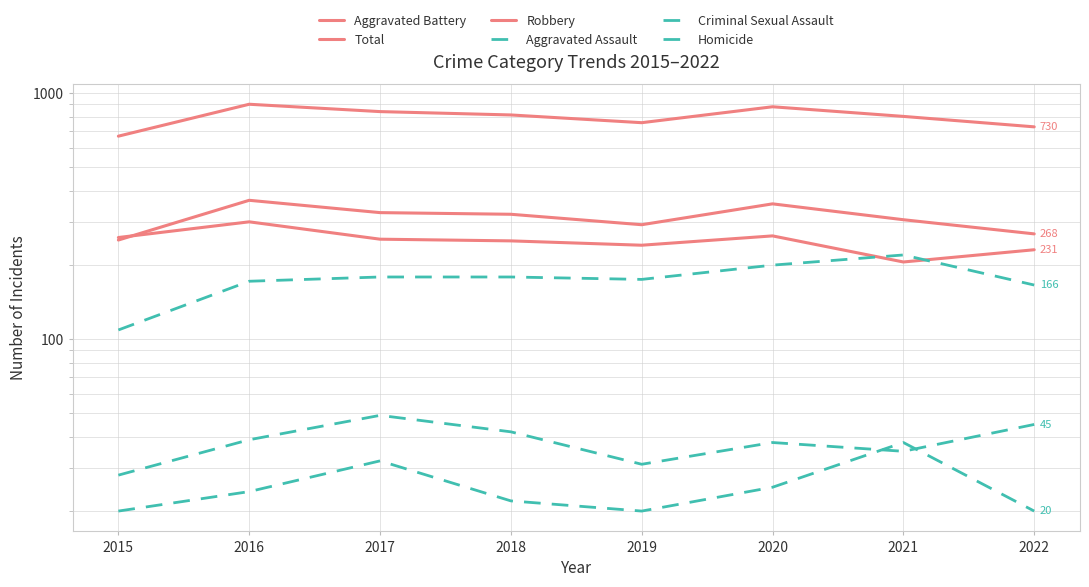

The Robbery series shows 300 at 2016. True or false?

True